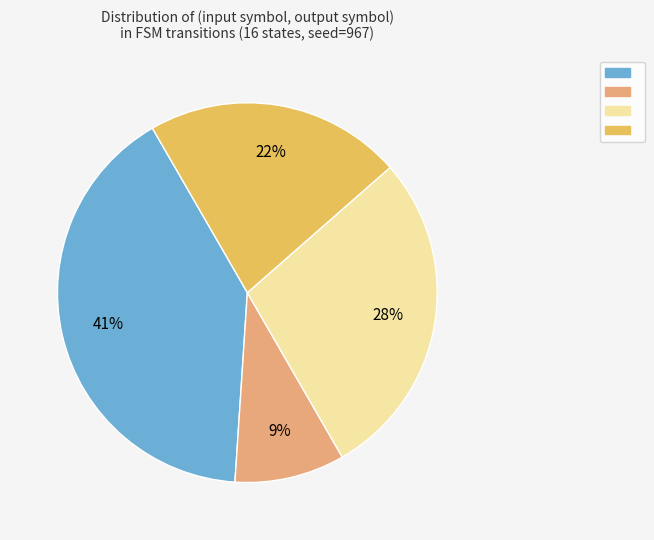

To the nearest percent, what is the average slice percentage?

25%